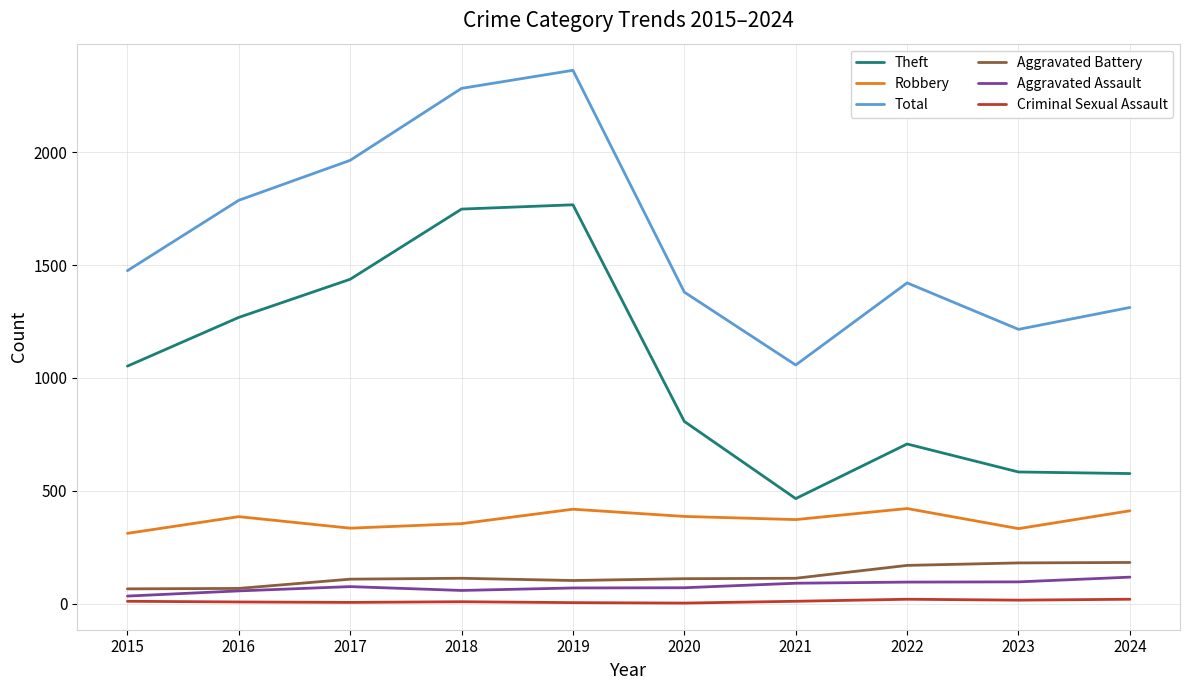

At how many categories does at least one series exceed 858?

10